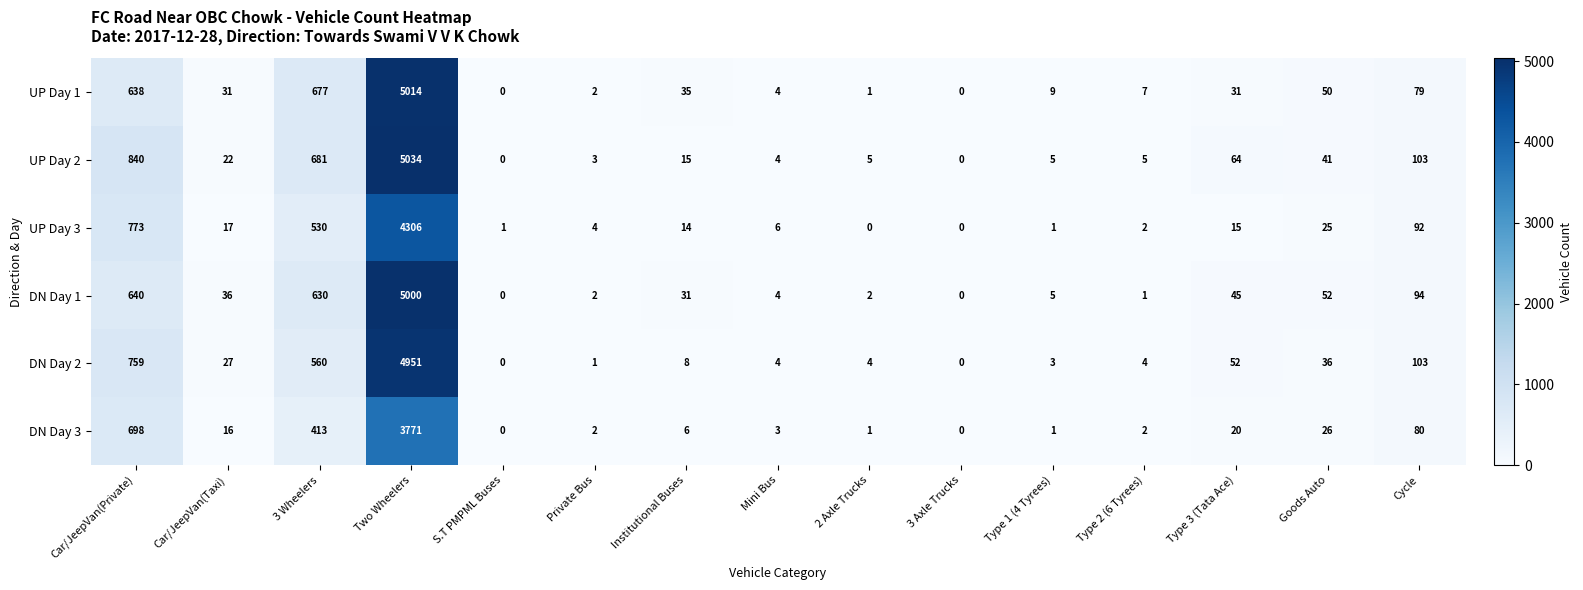

Which category has the highest value in the UP Day 3 series?

Two Wheelers